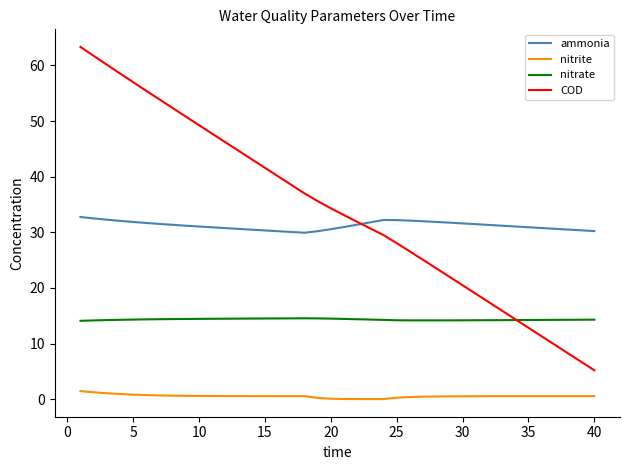

True or false: nitrite has more than 0 points higher than both neighbors.

True